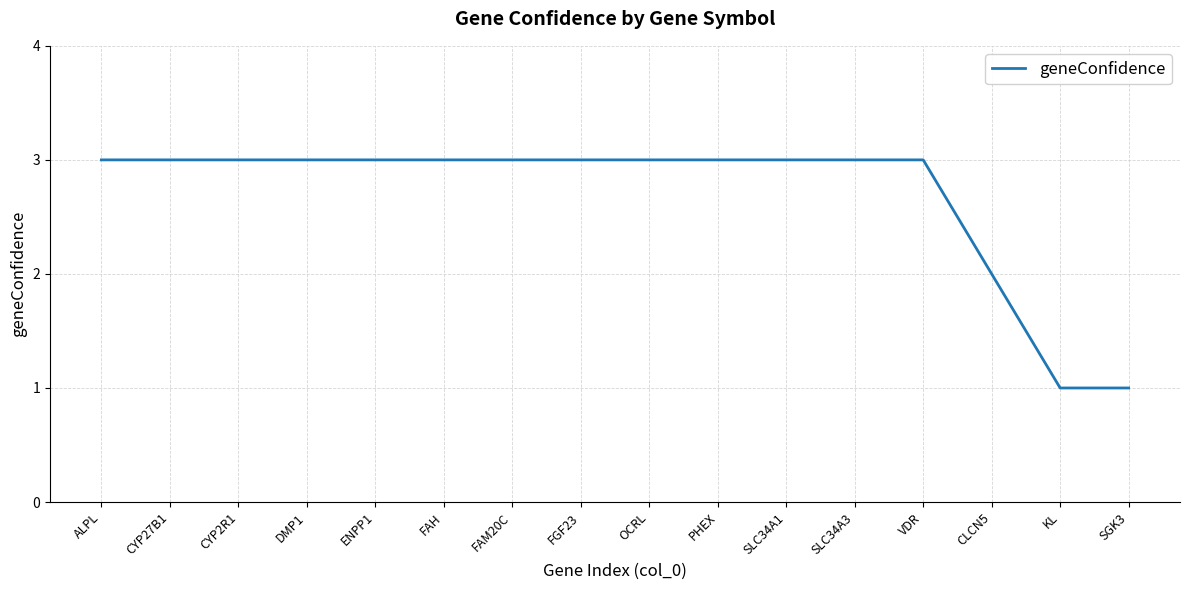

What is the maximum value shown in the chart?

3